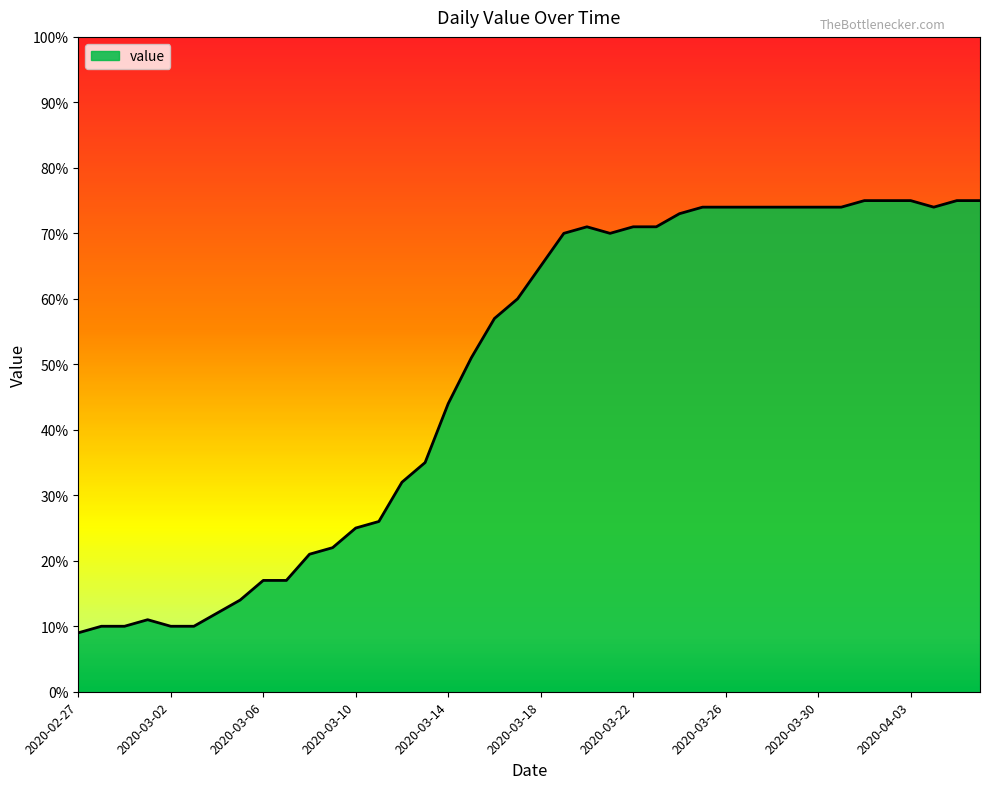

Reading left to right, transcribe all the data shown in this chart.

9	10	10	11	10	10	12	14	17	17	21	22	25	26	32	35	44	51	57	60	65	70	71	70	71	71	73	74	74	74	74	74	74	74	75	75	75	74	75	75